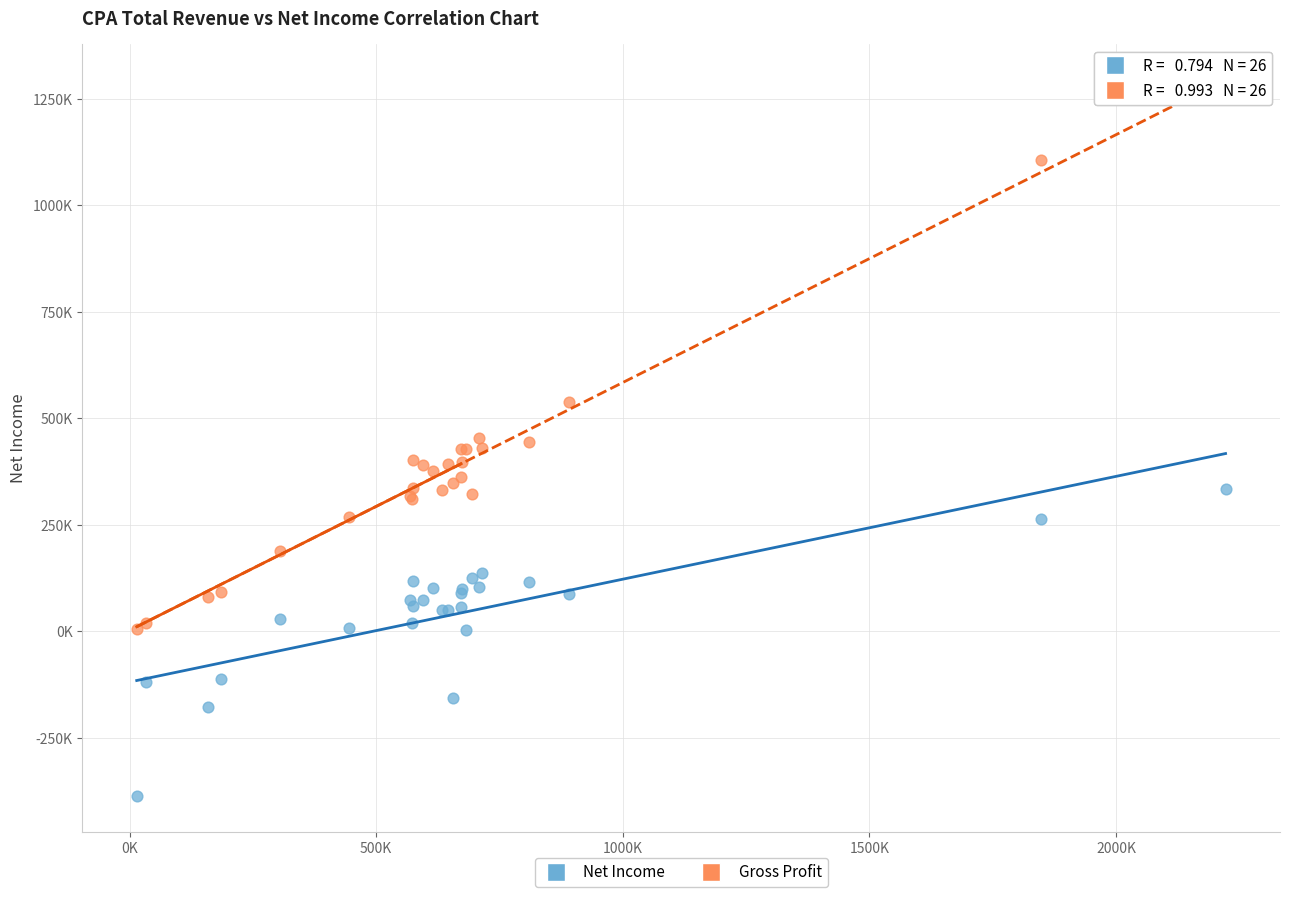

What are all the series names shown in the legend?

Net Income, Gross Profit